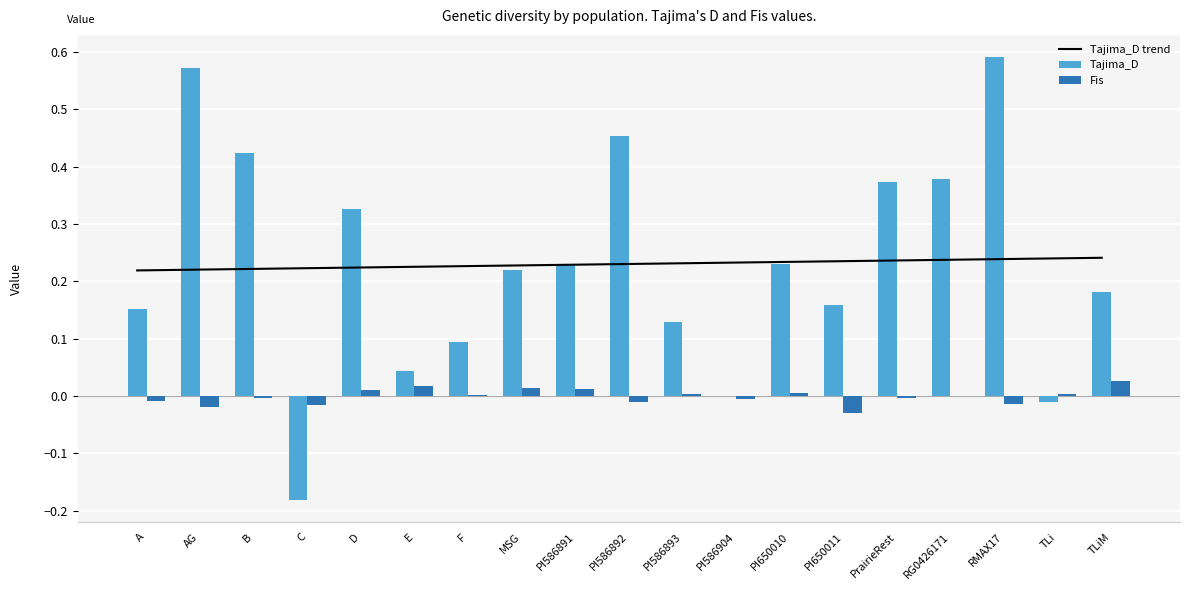

What is the spread (max minus min) of values at PI650011?

0.3